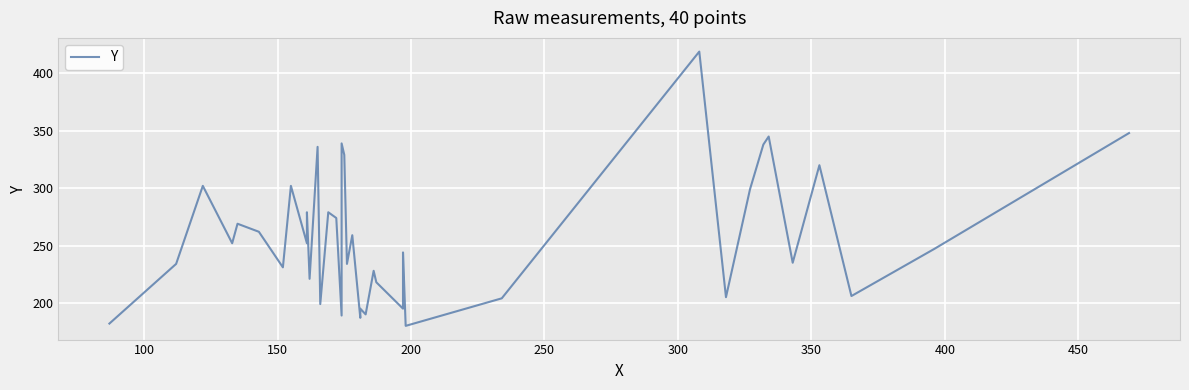

Is this an area chart (filled region under the line)?

No